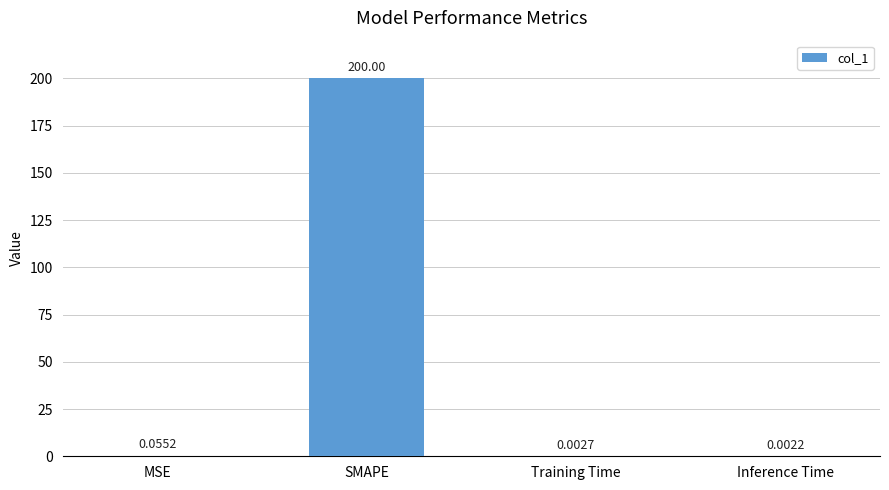

Which label corresponds to the largest value in the chart?

SMAPE